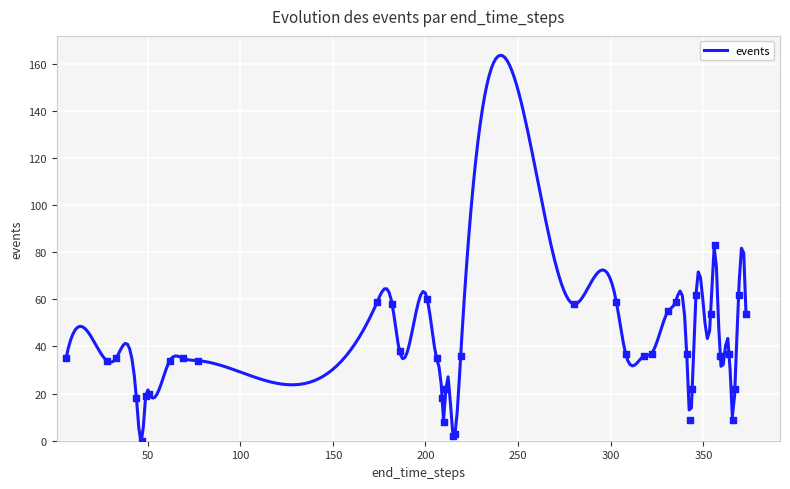

Approximately how many times larger is the value at 28 compared to 280?

0.6